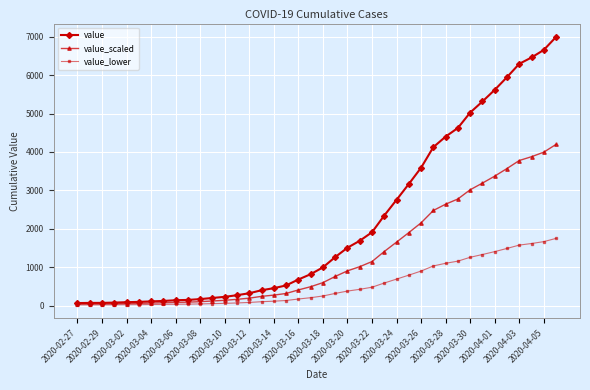

List the series in order of their overall mean, highest first.

value, value_scaled, value_lower